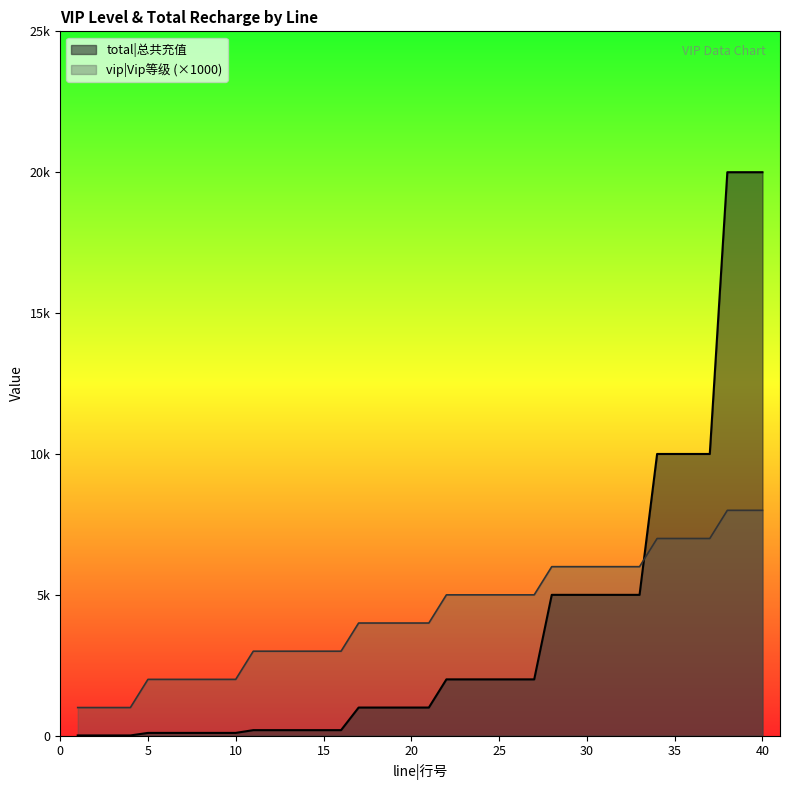

What are all the series names shown in the legend?

total|总共充值, vip|Vip等级 (×1000)